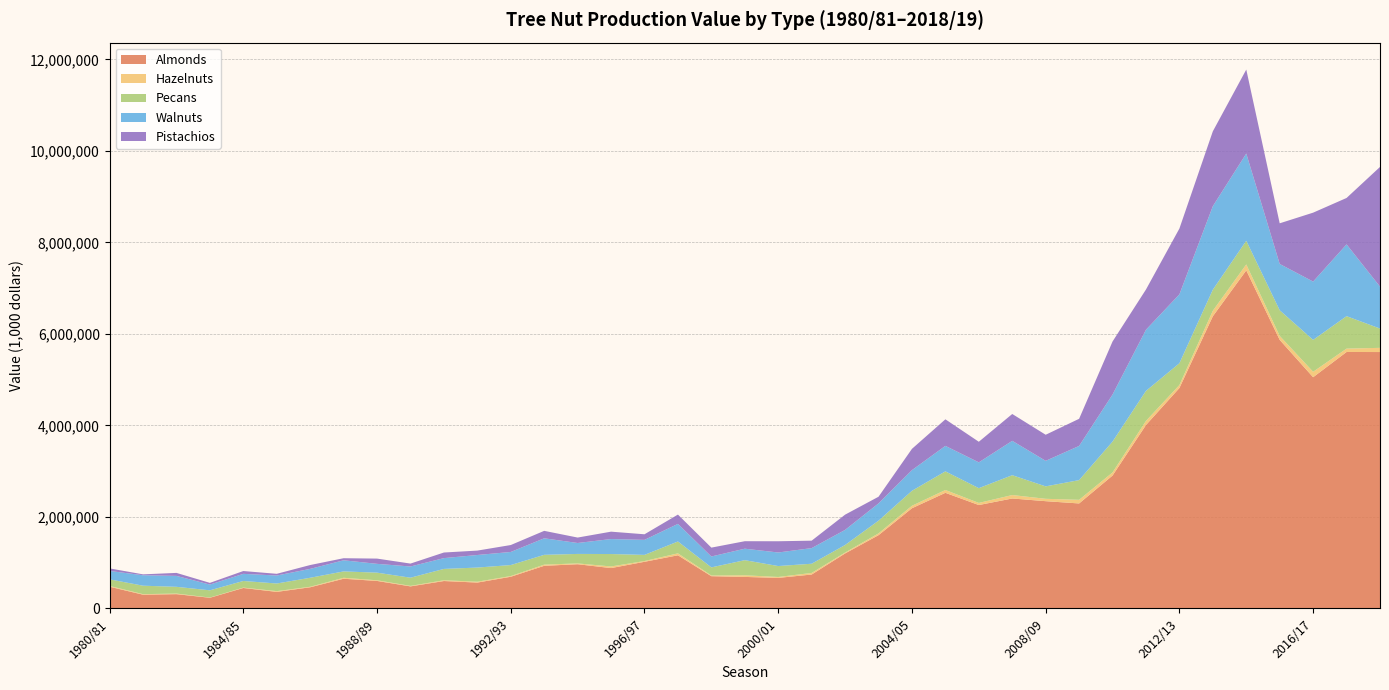

Reading left to right, extract all data points from this chart.

Almonds: 1980/81=473340	1981/82=299520	1982/83=311140	1983/84=231920	1984/85=446134	1985/86=360640	1986/87=461568	1987/88=648000	1988/89=600075	1989/90=480930	1990/91=597990	1991/92=564179	1992/93=691340	1993/94=930618	1994/95=965202	1995/96=880896	1996/97=1018368	1997/98=1160640	1998/99=703590	1999/2000=687742	2000/01=666487	2001/02=740012	2002/03=1200687	2003/04=1600144	2004/05=2189005	2005/06=2525909	2006/07=2258790	2007/08=2401875	2008/09=2343200	2009/10=2293500	2010/11=2903380	2011/12=4007860	2012/13=4816860	2013/14=6384690	2014/15=7388000	2015/16=5868750	2016/17=5052460	2017/18=5603950	2018/19=5602500
Hazelnuts: 1980/81=17740	1981/82=11550	1982/83=12783	1983/84=4576	1984/85=8319	1985/86=16738	1986/87=10967	1987/88=20902	1988/89=14082	1989/90=10664	1990/91=17011	1991/92=18519	1992/93=15304	1993/94=25968	1994/95=17694	1995/96=35614	1996/97=16341	1997/98=42267	1998/99=14942	1999/2000=35603	2000/01=20039	2001/02=34700	2002/03=19500	2003/04=39037	2004/05=54000	2005/06=61824	2006/07=46440	2007/08=75480	2008/09=51840	2009/10=79430	2010/11=67480	2011/12=89705	2012/13=64965	2013/14=120600	2014/15=129600	2015/16=86800	2016/17=118800	2017/18=73600	2018/19=91800
Pecans: 1980/81=143269	1981/82=184842	1982/83=147491	1983/84=158389	1984/85=144830	1985/86=166288	1986/87=196649	1987/88=139109	1988/89=166658	1989/90=179040	1990/91=247590	1991/92=309524	1992/93=240362	1993/94=213862	1994/95=207345	1995/96=271377	1996/97=134355	1997/98=259220	1998/99=177452	1999/2000=330398	2000/01=238768	2001/02=201101	2002/03=165033	2003/04=277629	2004/05=326924	2005/06=406920	2006/07=322493	2007/08=433644	2008/09=271687	2009/10=430388	2010/11=674828	2011/12=655889	2012/13=475991	2013/14=460390	2014/15=516591	2015/16=560216	2016/17=696806	2017/18=709218	2018/19=421531
Walnuts: 1980/81=184392	1981/82=228150	1982/83=238680	1983/84=125569	1984/85=155490	1985/86=174762	1986/87=194400	1987/88=243048	1988/89=192698	1989/90=245030	1990/91=236080	1991/92=274540	1992/93=286230	1993/94=361400	1994/95=238960	1995/96=327600	1996/97=328640	1997/98=384670	1998/99=238350	1999/2000=250738	2000/01=296360	2001/02=341600	2002/03=329940	2003/04=378160	2004/05=451750	2005/06=557350	2006/07=563980	2007/08=751120	2008/09=558080	2009/10=747270	2010/11=1028160	2011/12=1336900	2012/13=1505910	2013/14=1825320	2014/15=1907140	2015/16=1012020	2016/17=1274650	2017/18=1568700	2018/19=916650
Pistachios: 1980/81=55145	1981/82=19759	1982/83=65560	1983/84=37224	1984/85=61586	1985/86=37127	1986/87=83888	1987/88=45347	1988/89=114680	1989/90=63570	1990/91=122400	1991/92=96250	1992/93=151410	1993/94=162640	1994/95=118809	1995/96=161320	1996/97=121800	1997/98=203400	1998/99=193640	1999/2000=163590	2000/01=245430	2001/02=162610	2002/03=333300	2003/04=145180	2004/05=464980	2005/06=580150	2006/07=449820	2007/08=586560	2008/09=569900	2009/10=592850	2010/11=1158840	2011/12=879120	2012/13=1438110	2013/14=1635600	2014/15=1834980	2015/16=888300	2016/17=1506120	2017/18=1014507	2018/19=2615550